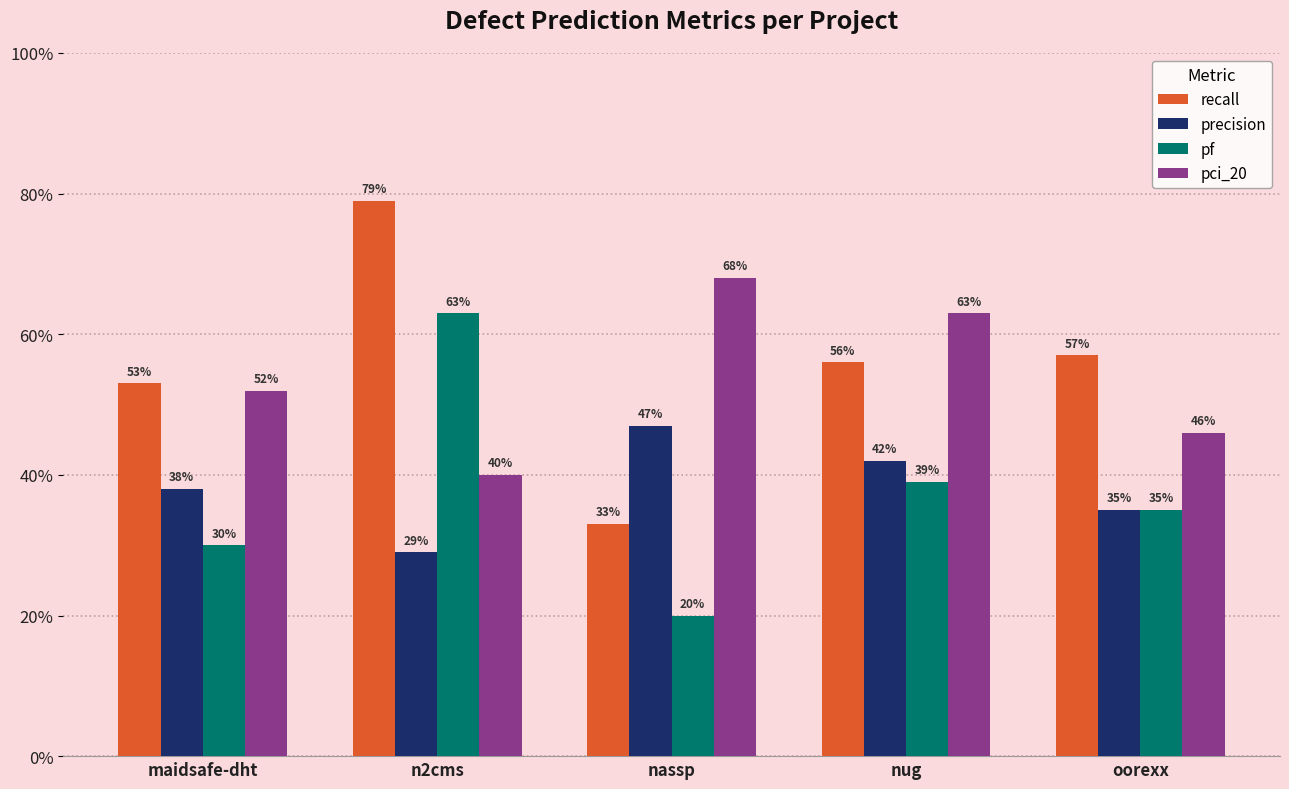

Is the value of pf at oorexx greater than the value of precision at oorexx?

No